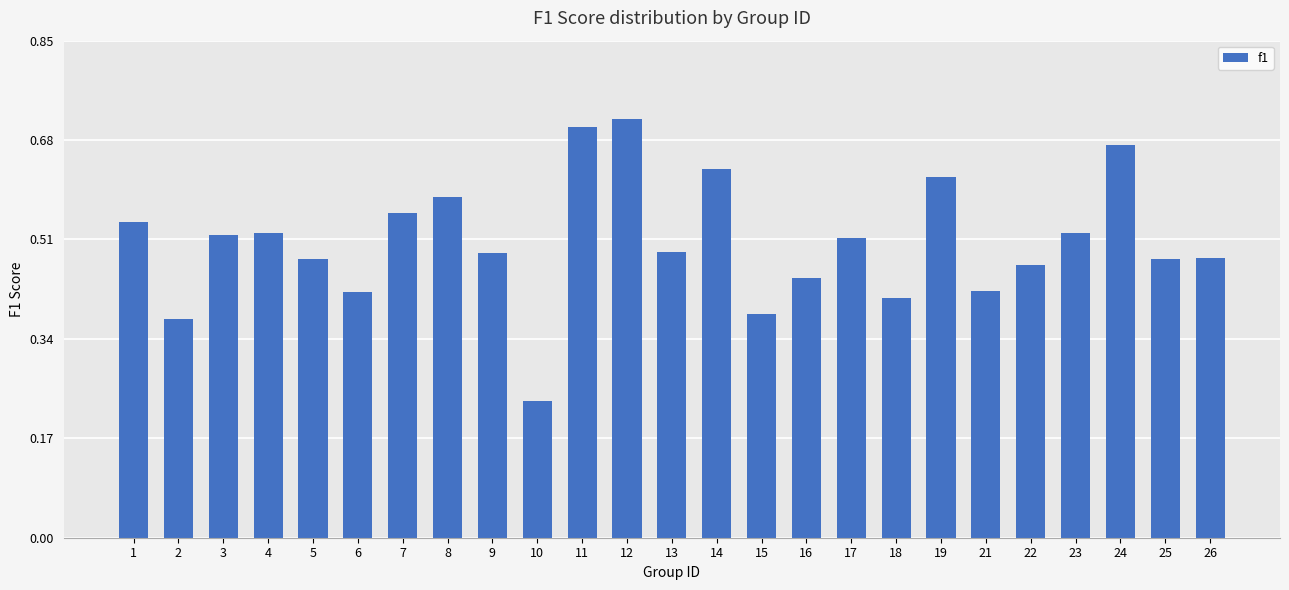

True or false: the data shows 0.3 at 16.

False